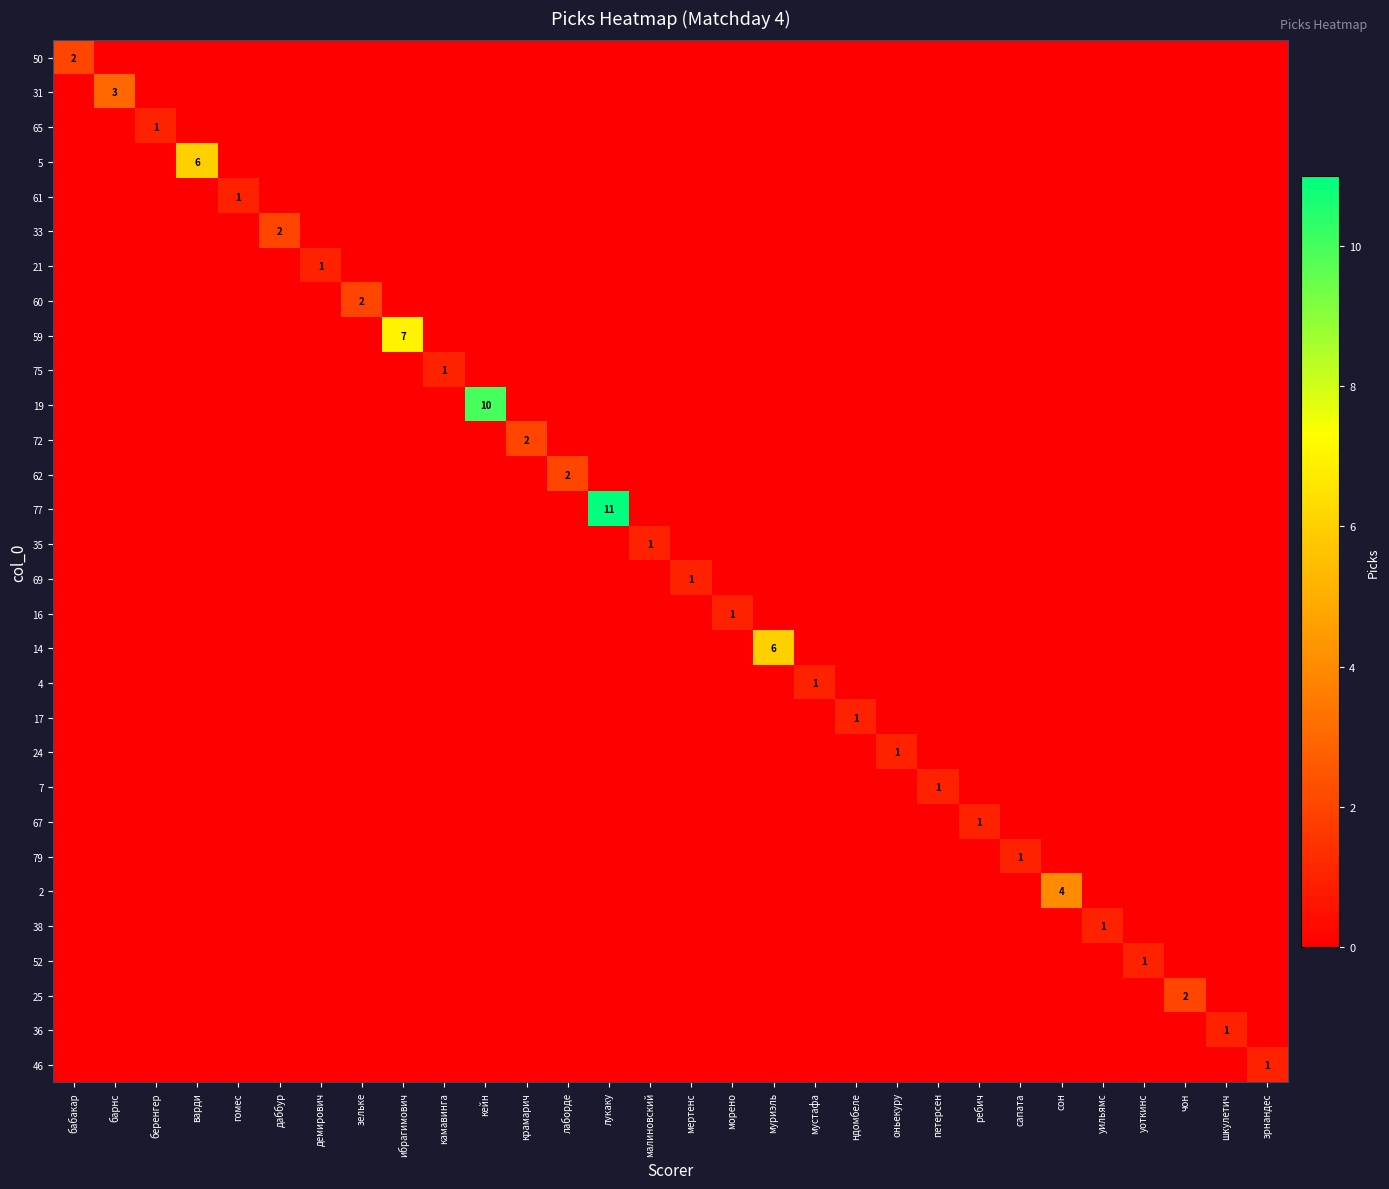

How many series are shown in this chart?

30